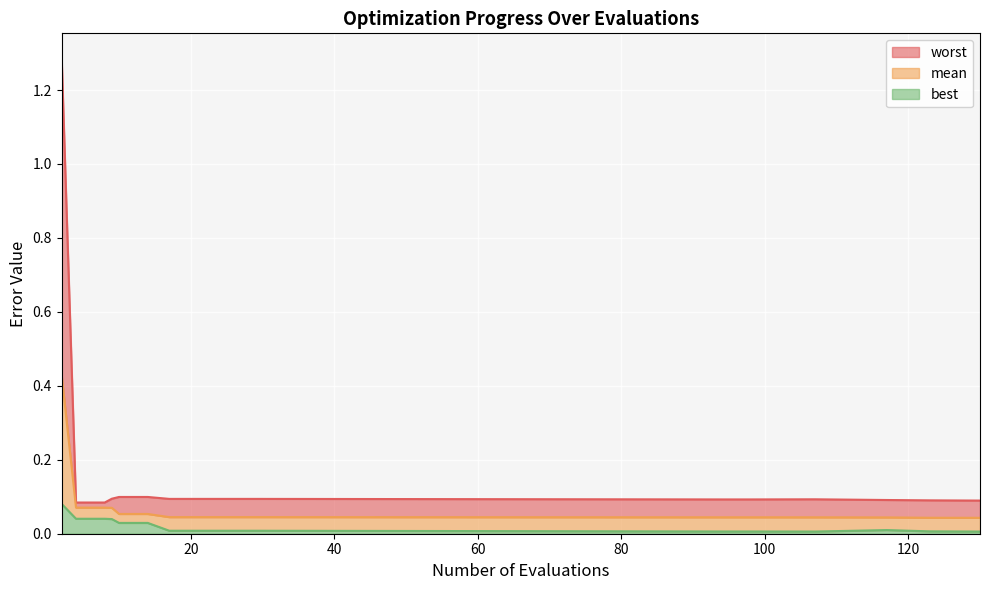

Where is the first local minimum for best?

107